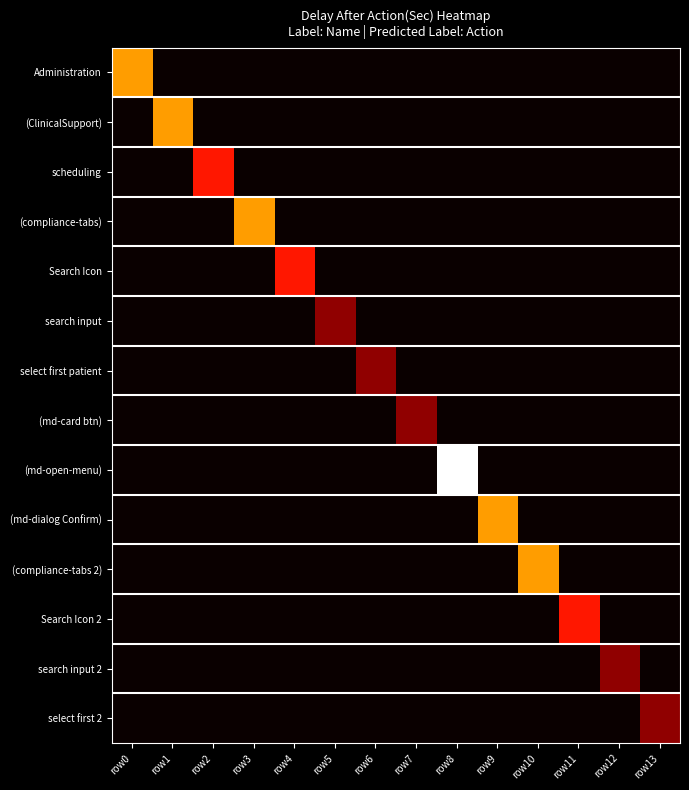

What is the total value across all series at row6?

1